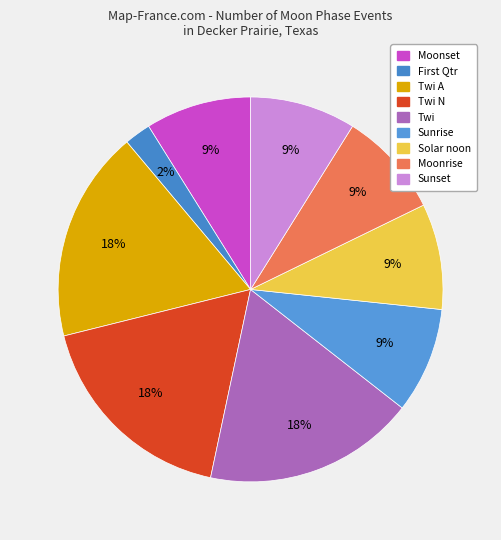

Count the number of slices in the pie.

9